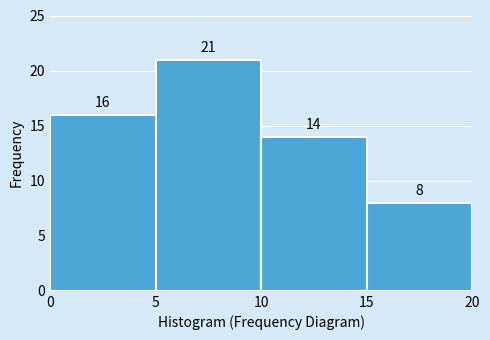

Reading left to right, transcribe this chart: for each bar, give the range it covers on the x-axis and its height.

0 to 5: 16
5 to 10: 21
10 to 15: 14
15 to 20: 8